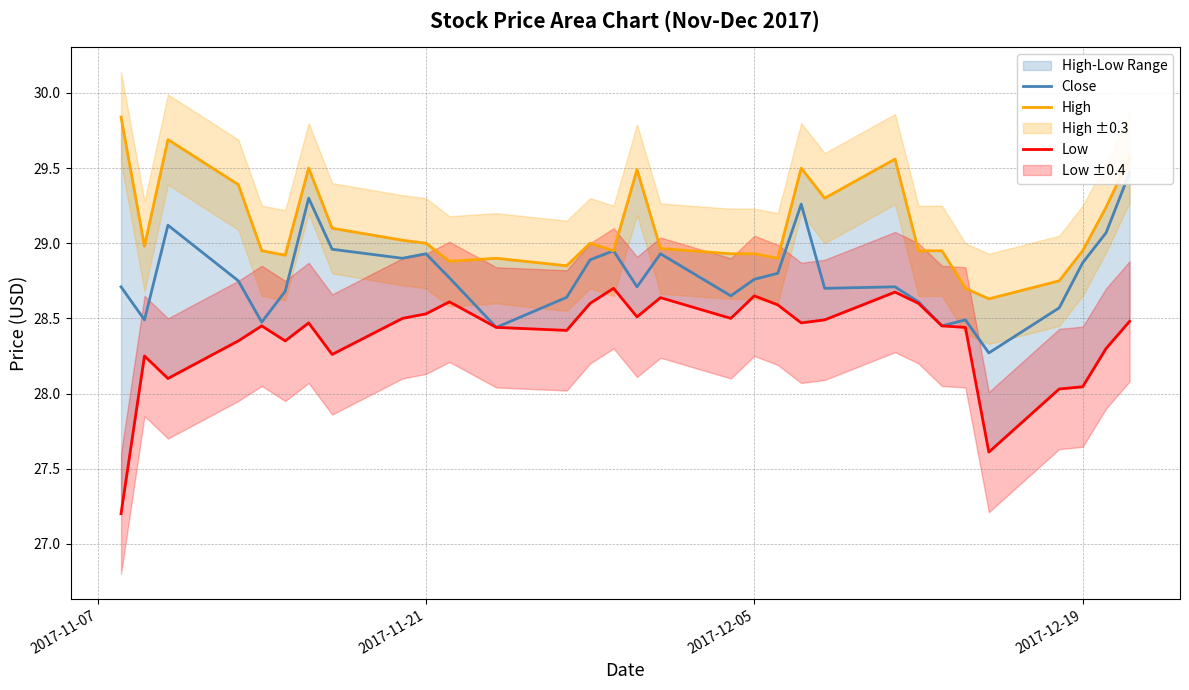

What is the difference between the maximum and minimum values in the Low series?

1.5